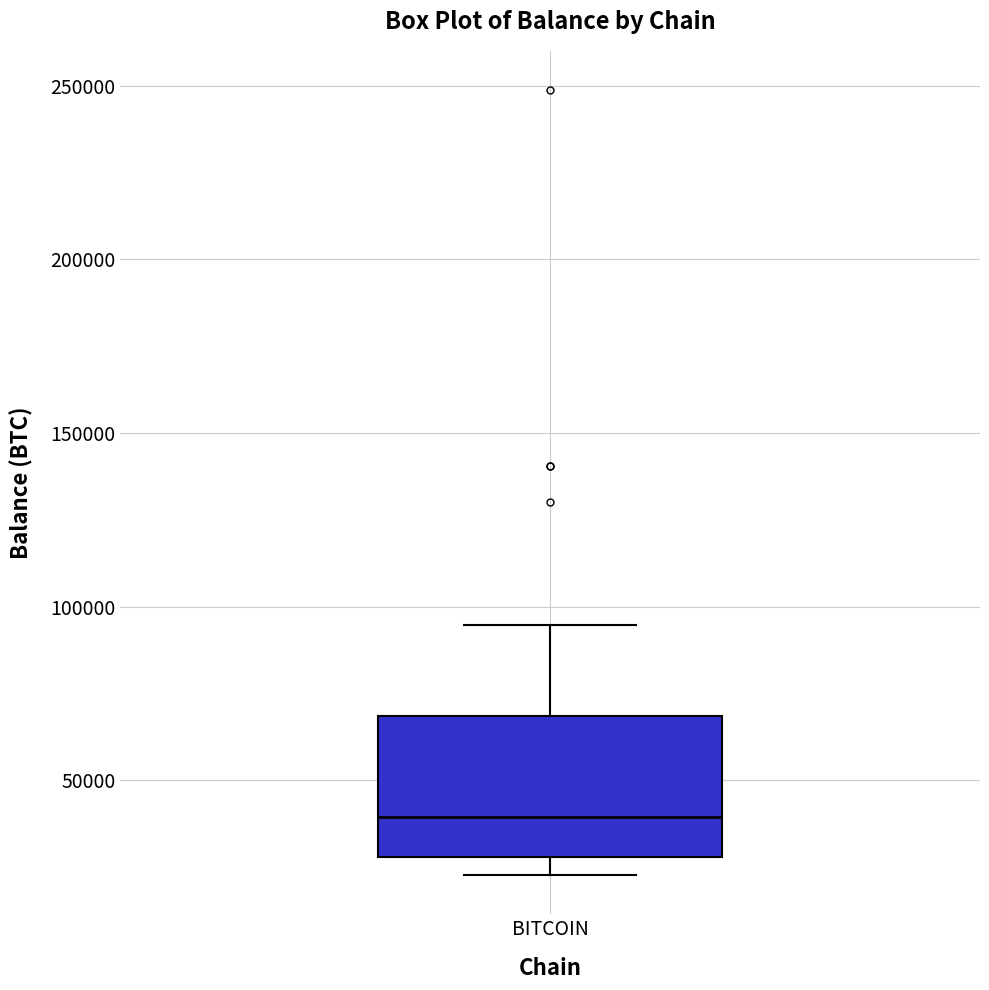

Read this box plot against the y-axis: the position of the median line, the range covered by the box, and the ends of both whiskers. The values are not printed on the chart, so give them approximately, as read against the axis.

median 40000, box 30000 to 70000, whiskers 25000 to 95000